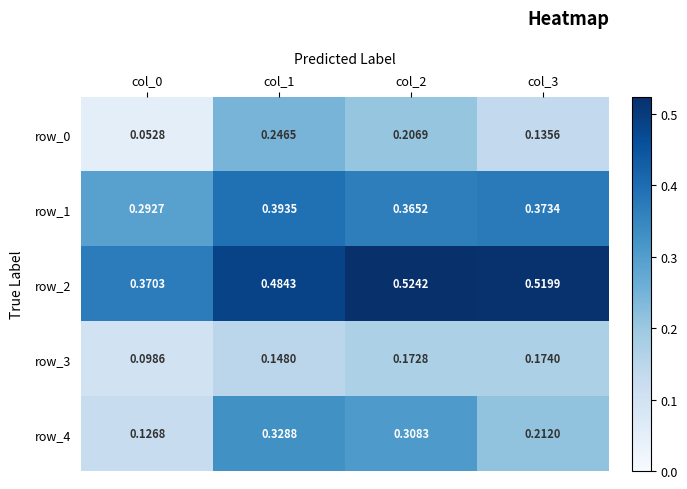

How many data points does each series have?

4